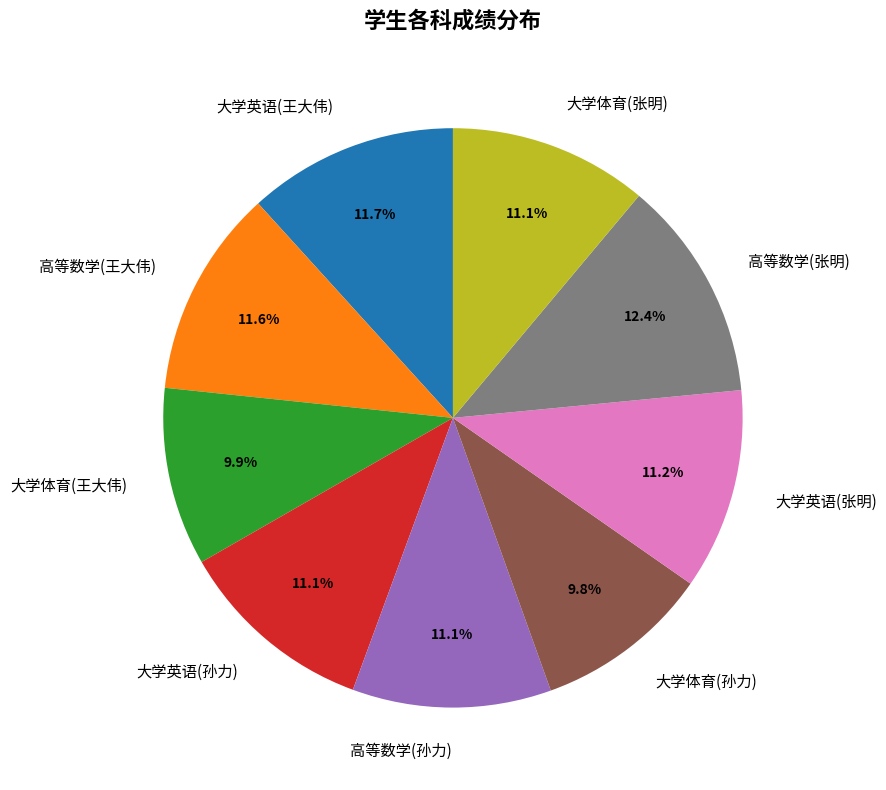

Does any single category account for the majority?

No